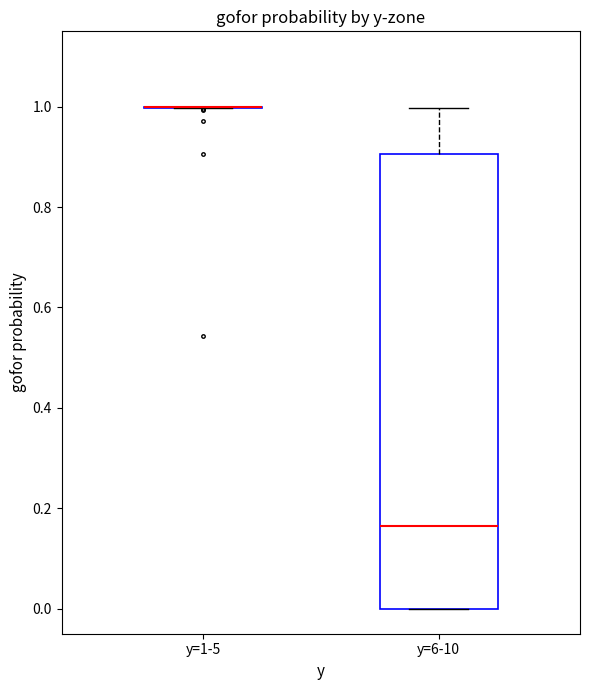

Reading left to right, transcribe this box plot: for each box, give where its median line is, the range the box spans, and where its two whiskers end, as read against the y-axis. The values are not printed on the chart, so give them approximately, as read against the axis.

y=1-5: box collapsed to a line at 1.00, whiskers 1.00 to 1.00
y=6-10: median 0.16, box 0.00 to 0.90, whiskers 0.00 to 1.00